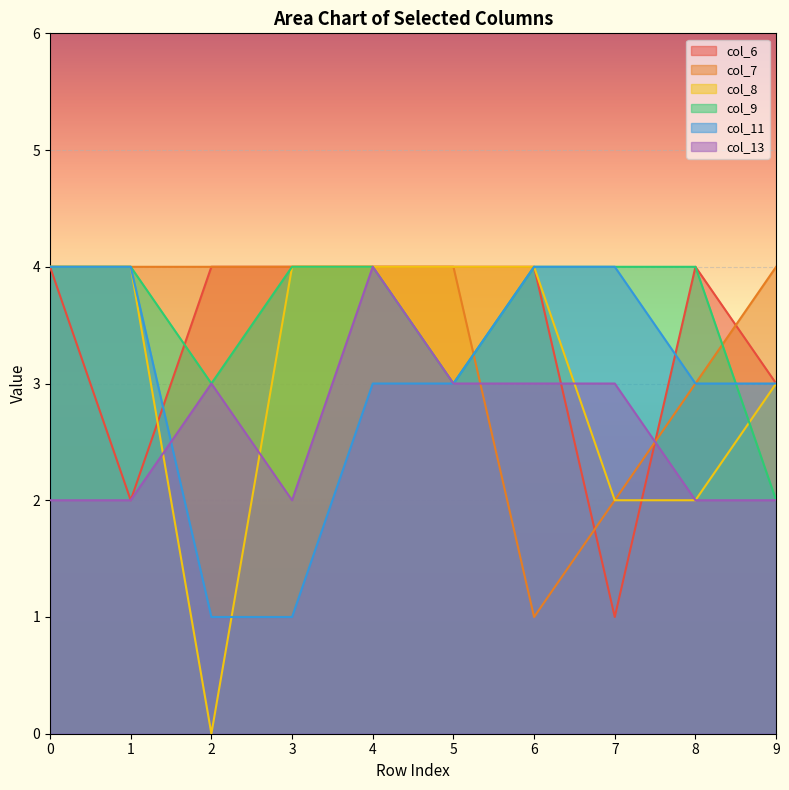

What is the average value of the col_8 series?

3